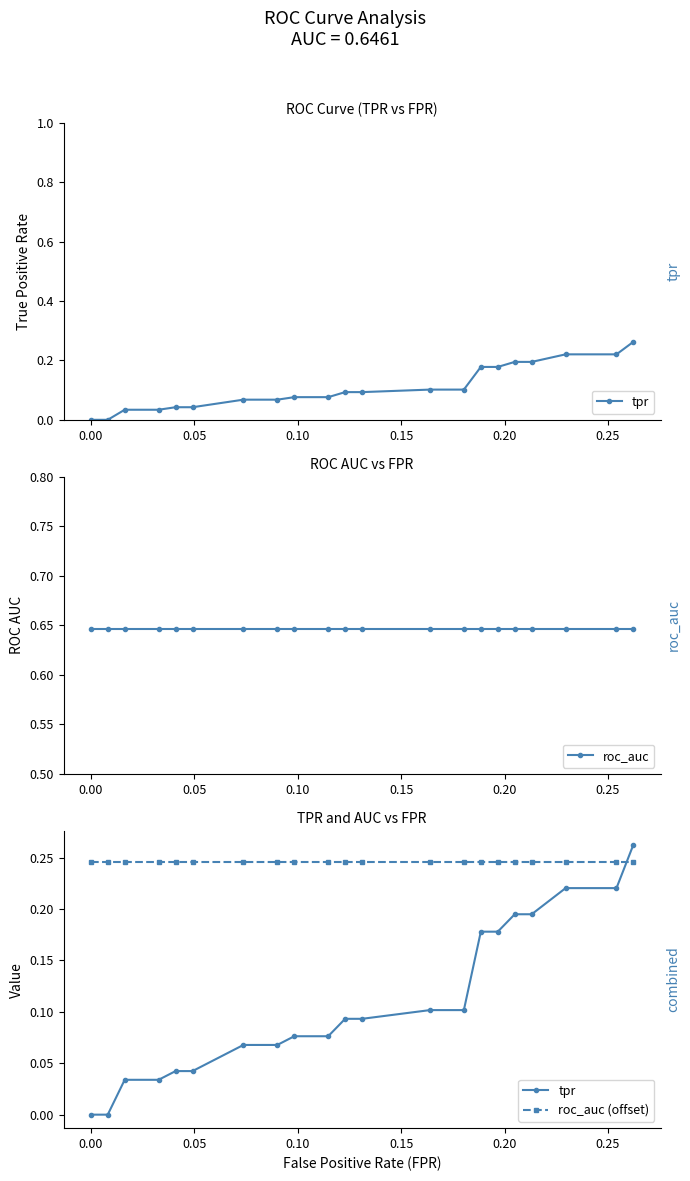

True or false: tpr and roc_auc (offset) intersect in this chart.

True